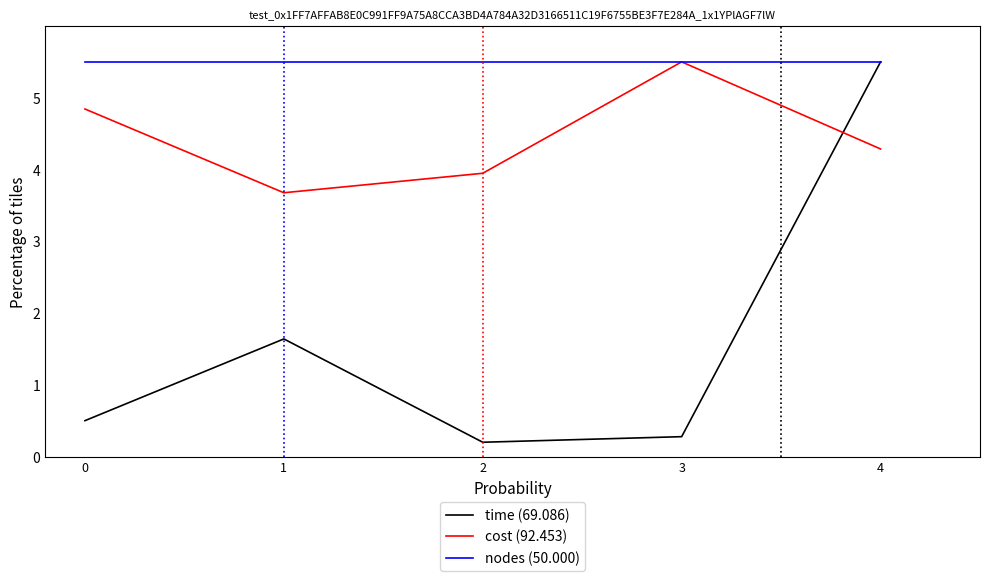

True or false: nodes (50.000) has a value of 1.9 at 3.

False